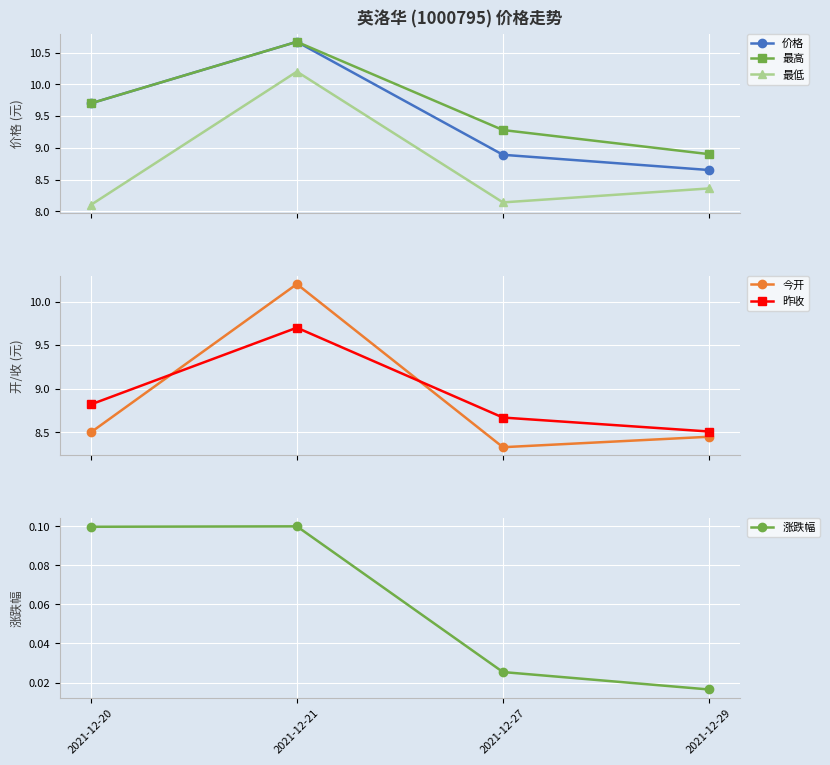

True or false: 最高 has a value of 17.9 at 2021-12-21.

False